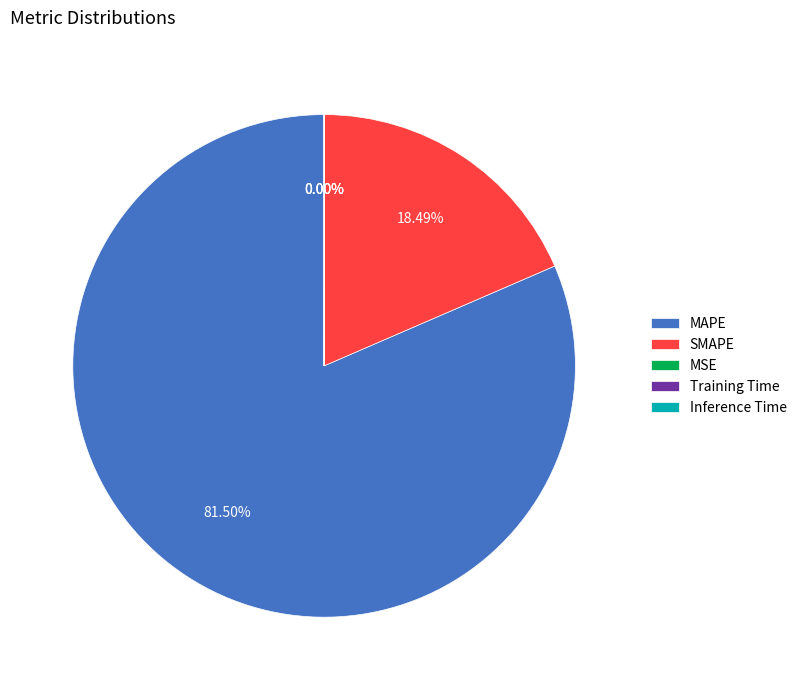

Which has a higher value, MAPE or SMAPE?

MAPE